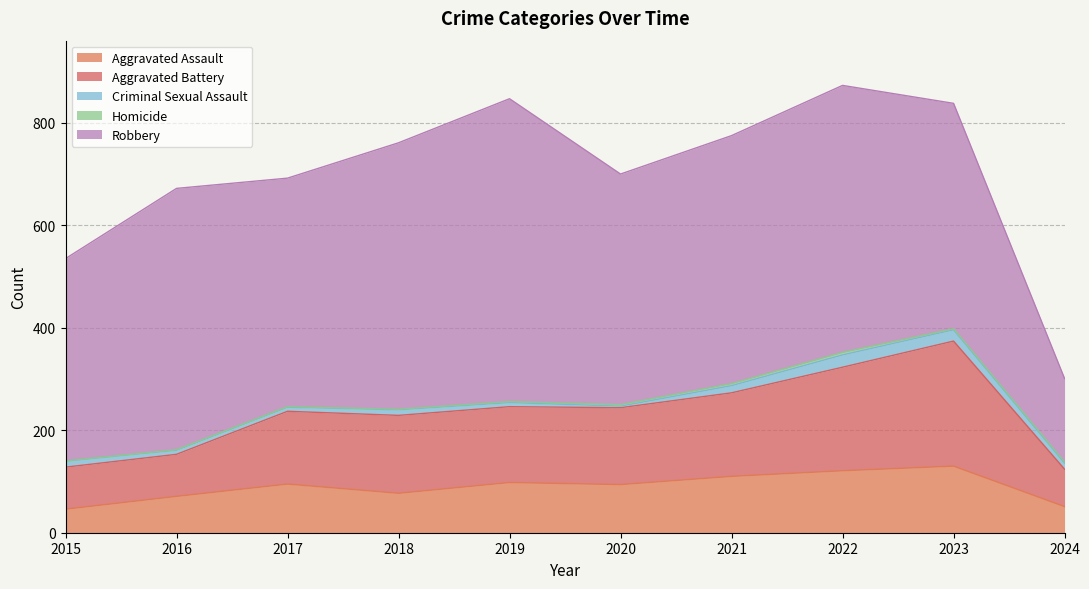

Is the value of Homicide at 2017 greater than the value of Robbery at 2024?

No